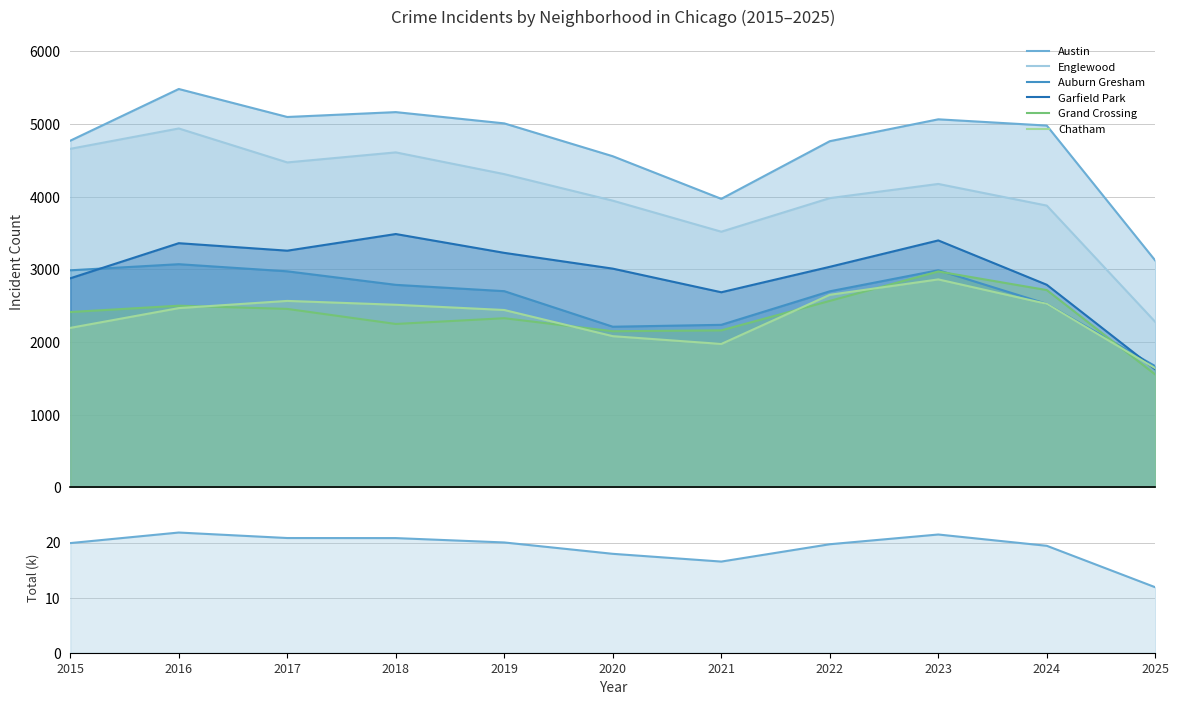

At which category does Chatham reach its first local valley?

2021